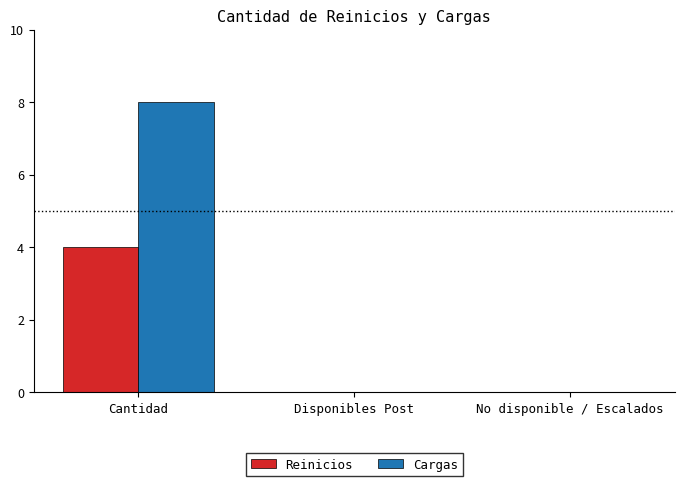

At which category is the sum across all series the highest?

Cantidad